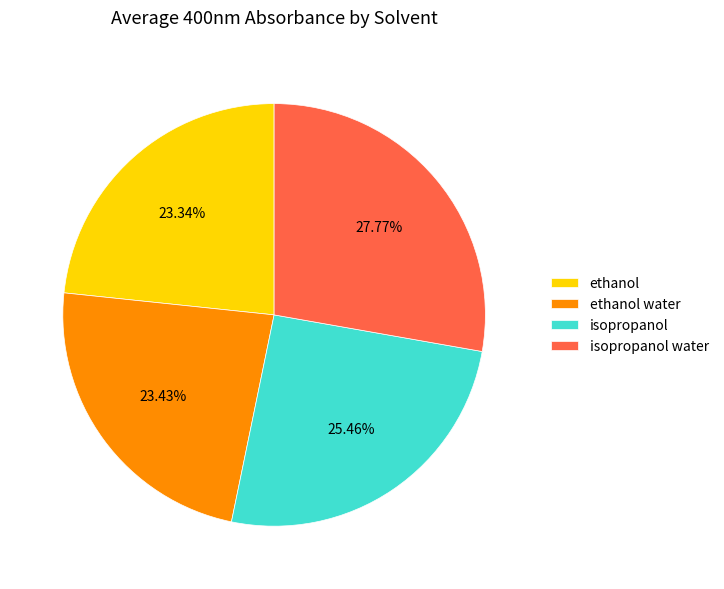

Does ethanol water represent more than half of the total?

No